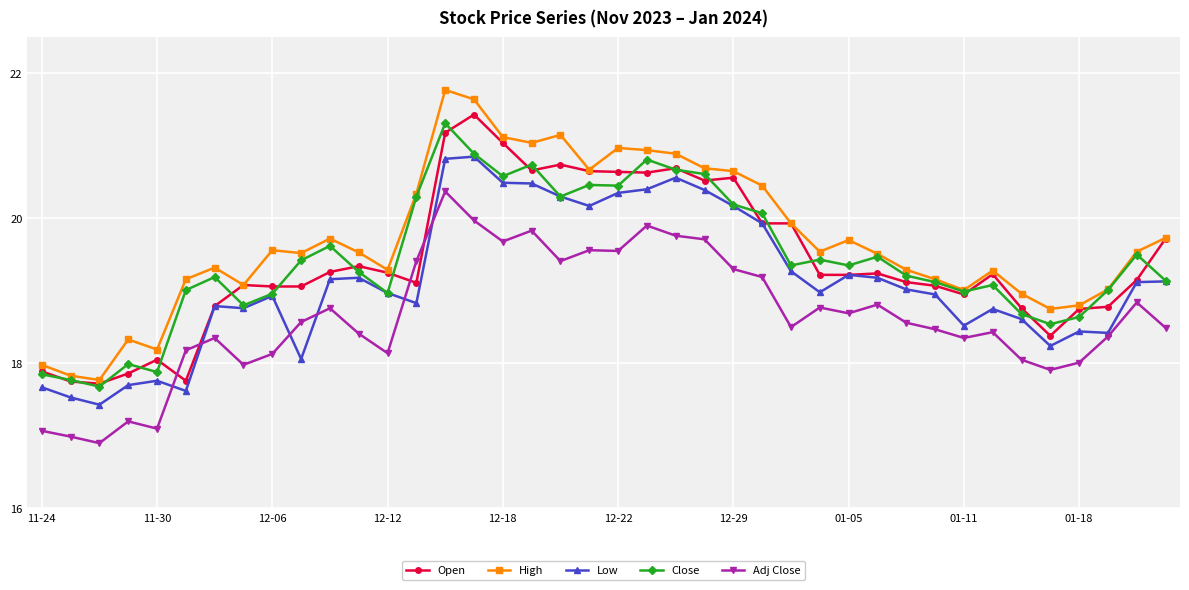

What is the maximum value for Open?

21.4